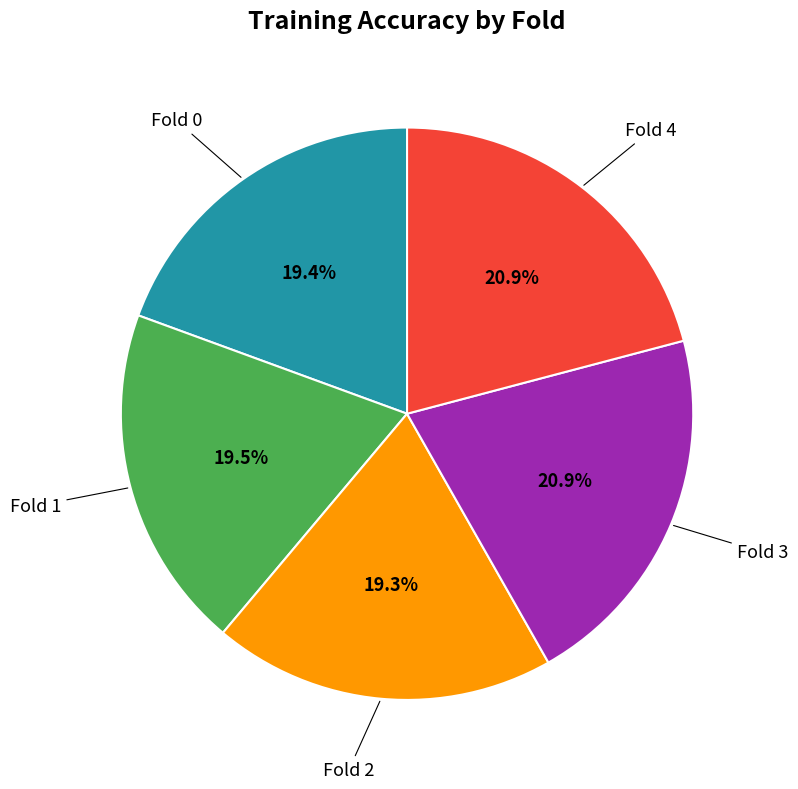

Does any single category account for the majority?

No